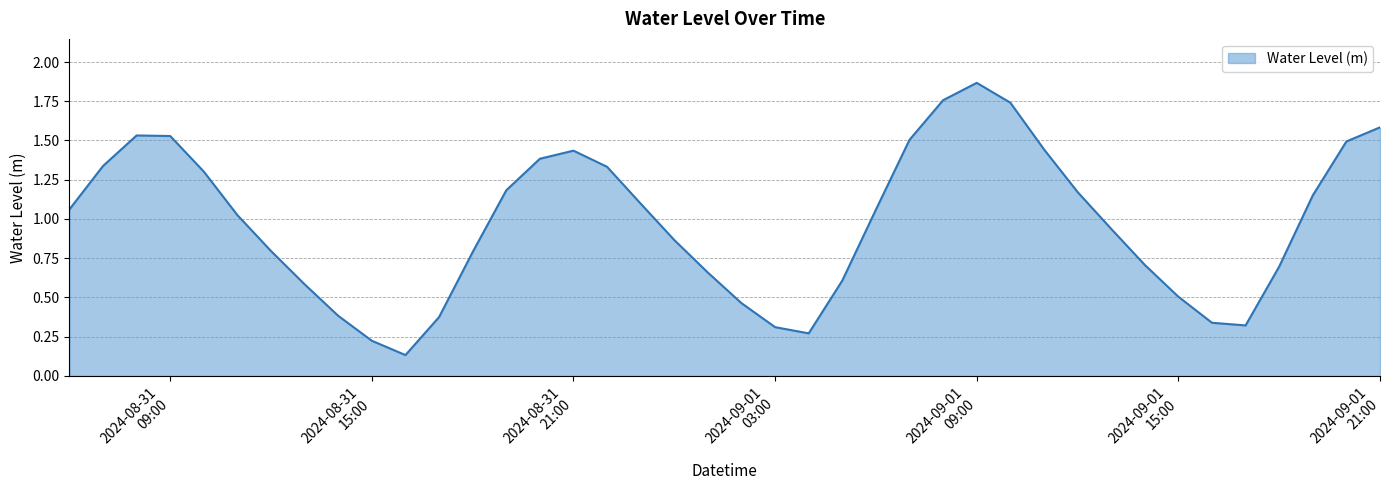

How many lines are shown in the chart?

1